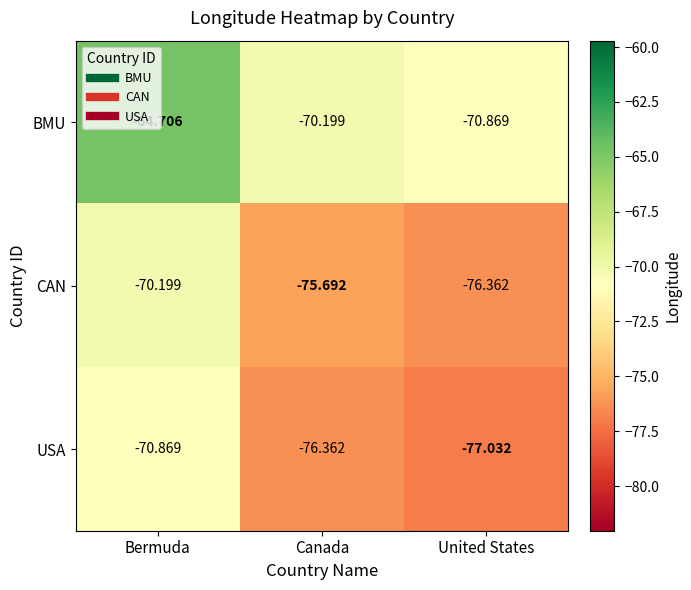

What is the minimum value shown in the chart?

-77.0